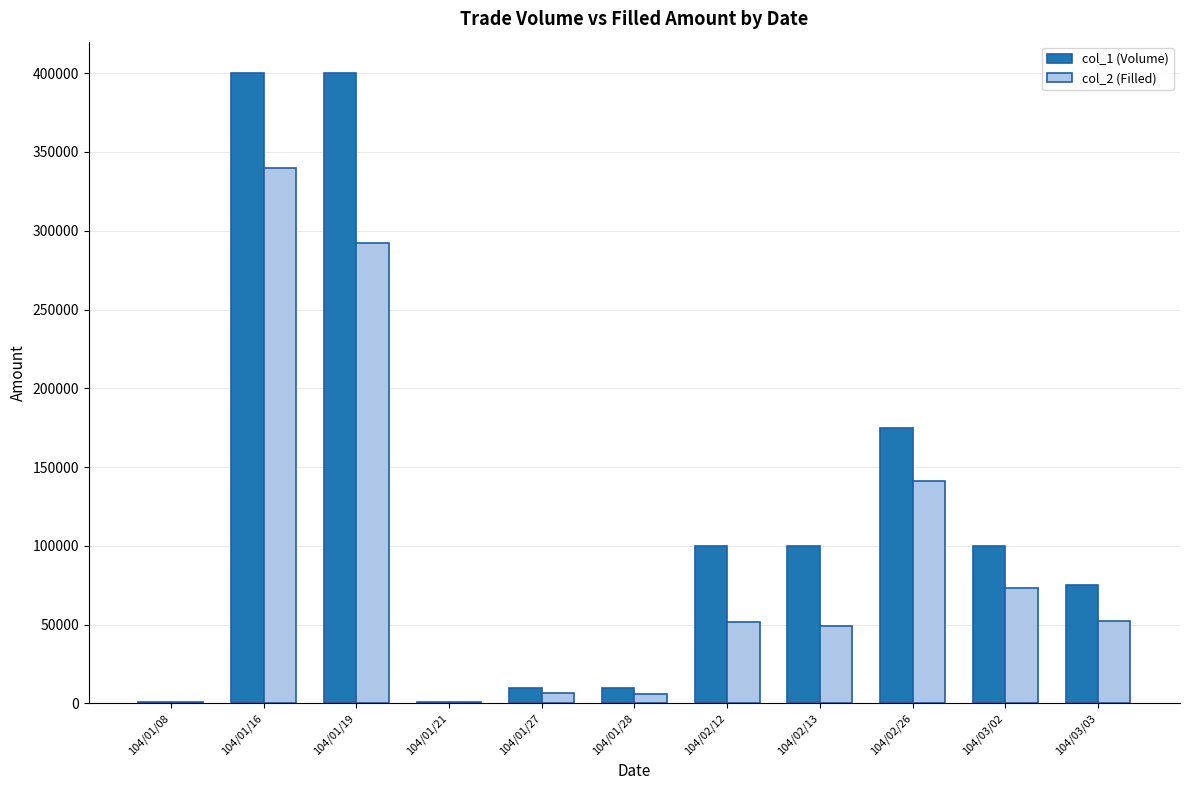

What is the maximum value shown in the chart?

400000